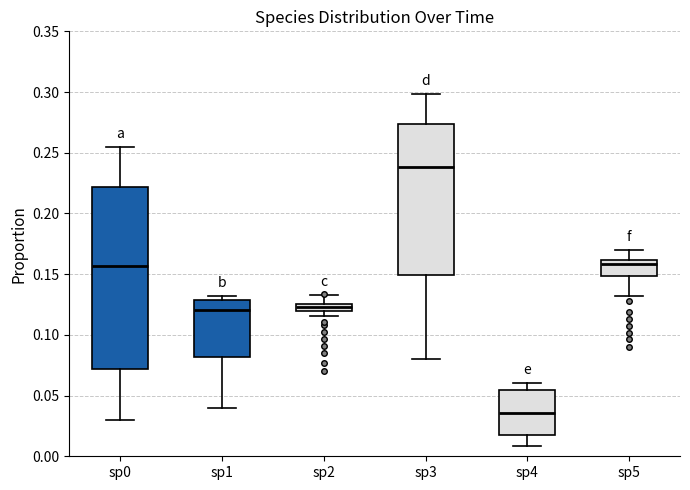

Where is the lower edge of the box for sp2 on the y-axis? The values are not printed on the chart, so give them approximately, as read against the axis.

0.120